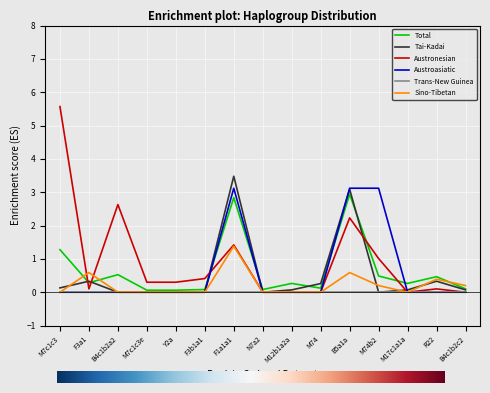

Which series changed the most between M74 and M74b2?

Austroasiatic